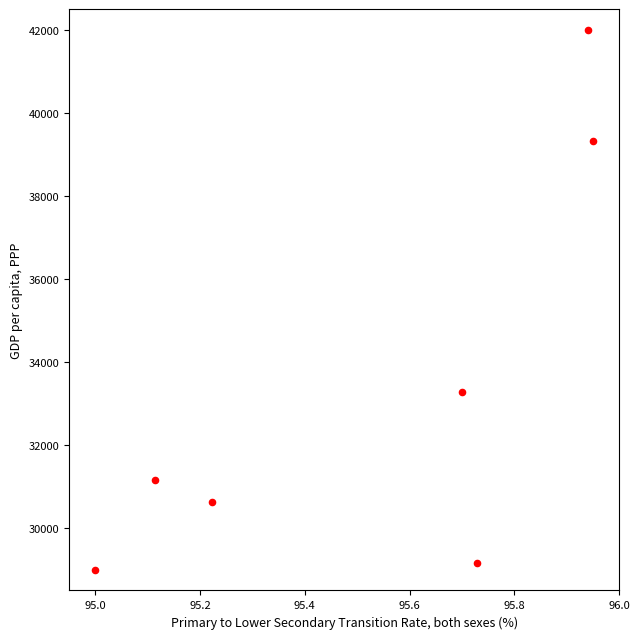

What Y value in the scatter plot is closest to 35500?

33269.4